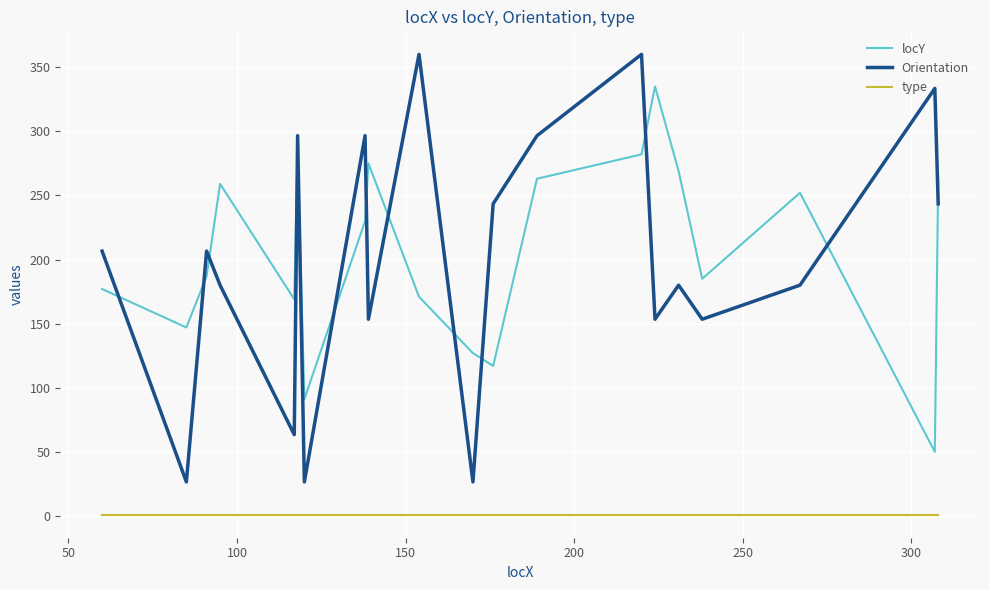

What is the difference between the maximum and minimum values in the Orientation series?

333.4